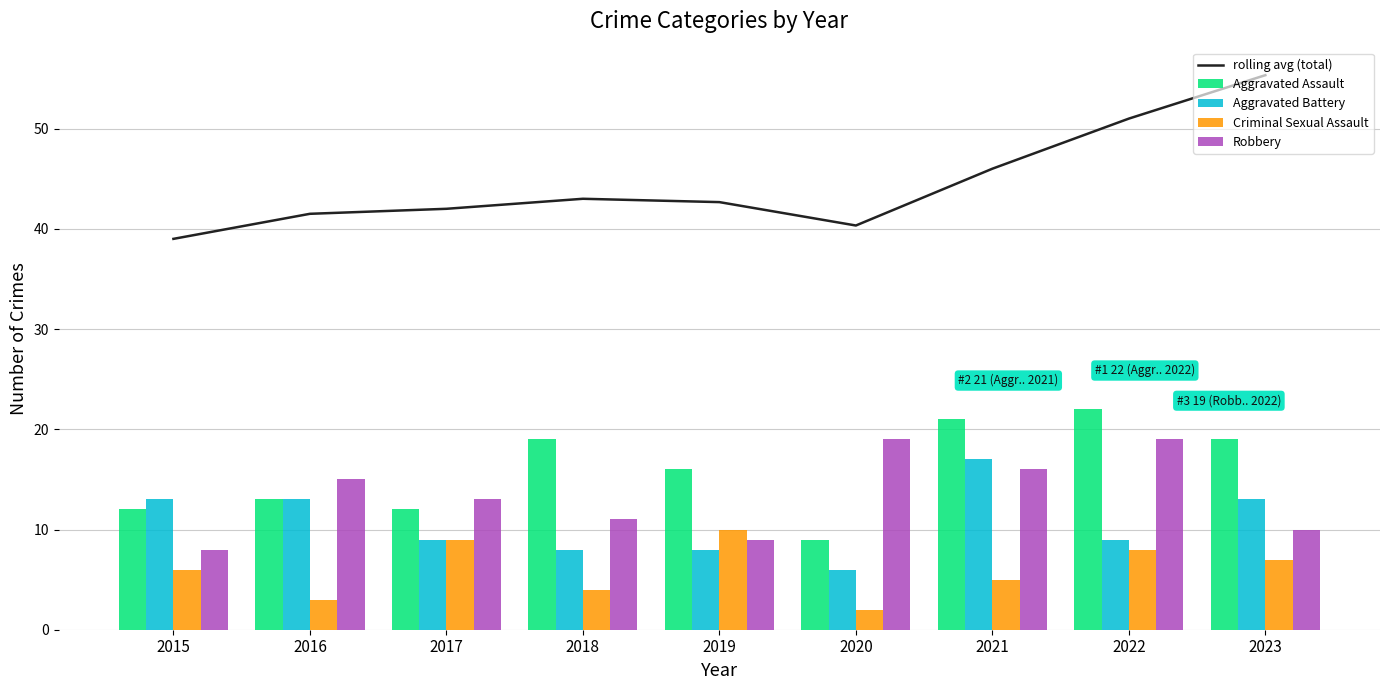

Which series has the largest total across all categories?

rolling avg (total)